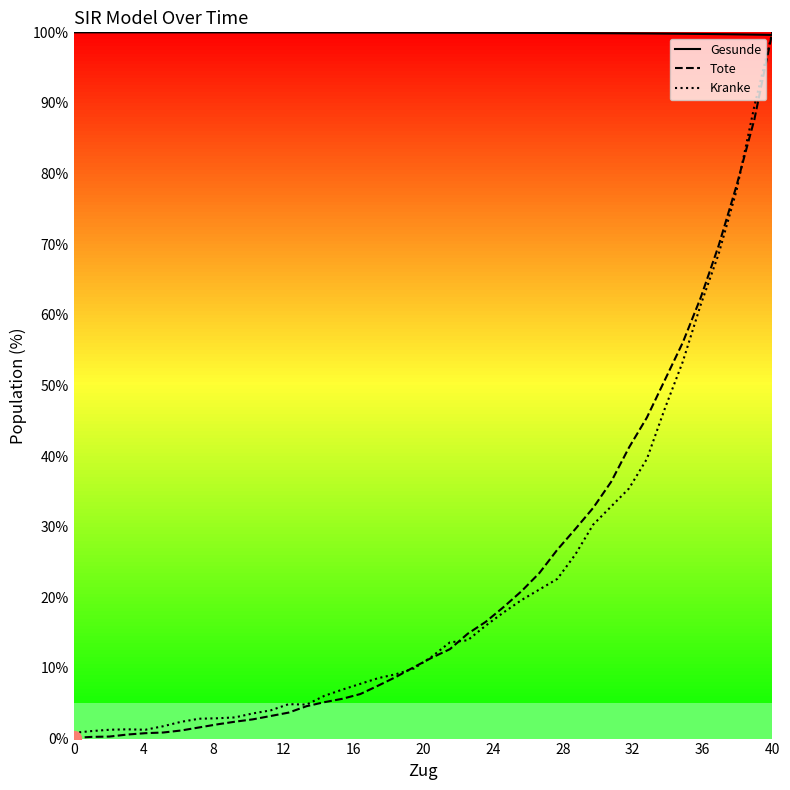

What is the greatest value displayed?

100.0